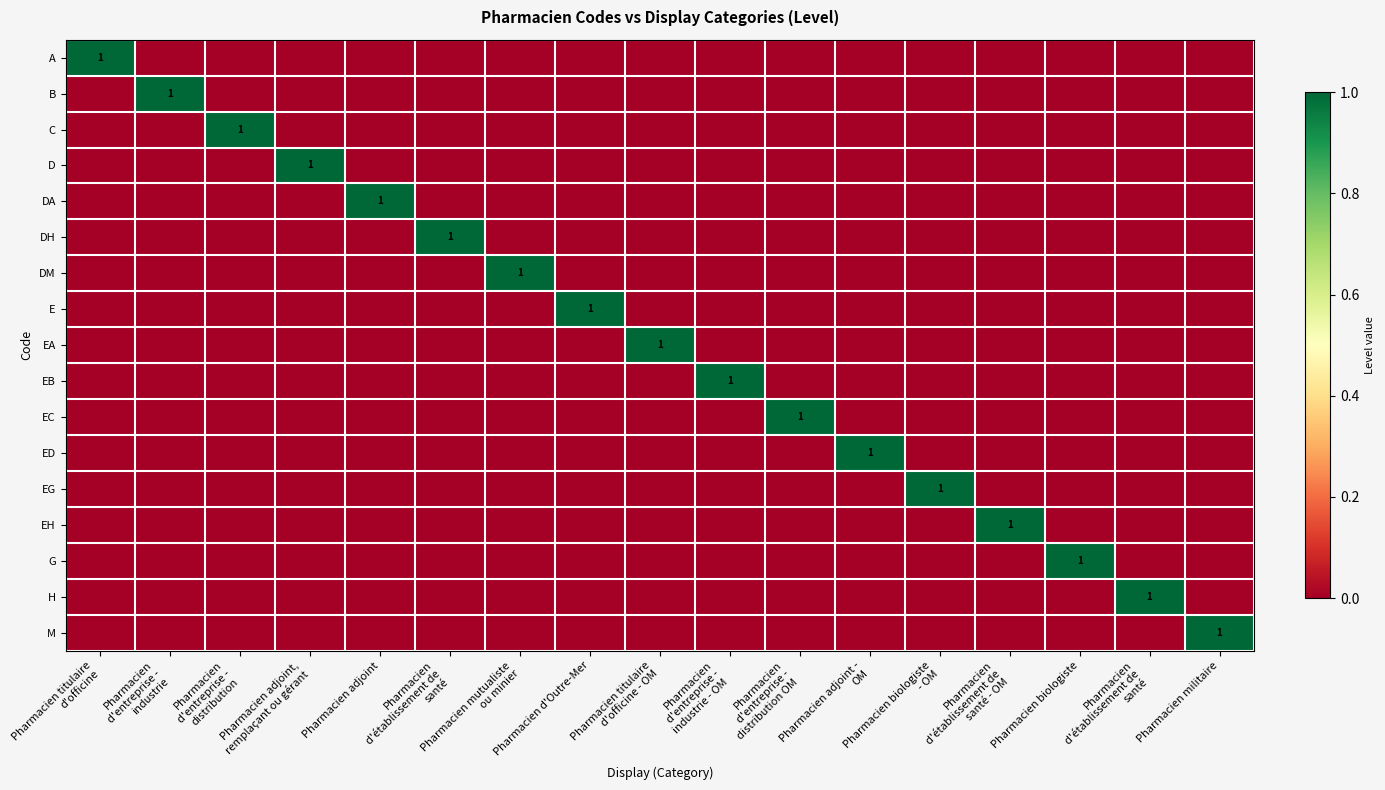

Between Pharmacien titulaire
d'officine - OM and Pharmacien adjoint -
OM, which is larger?

Pharmacien titulaire
d'officine - OM